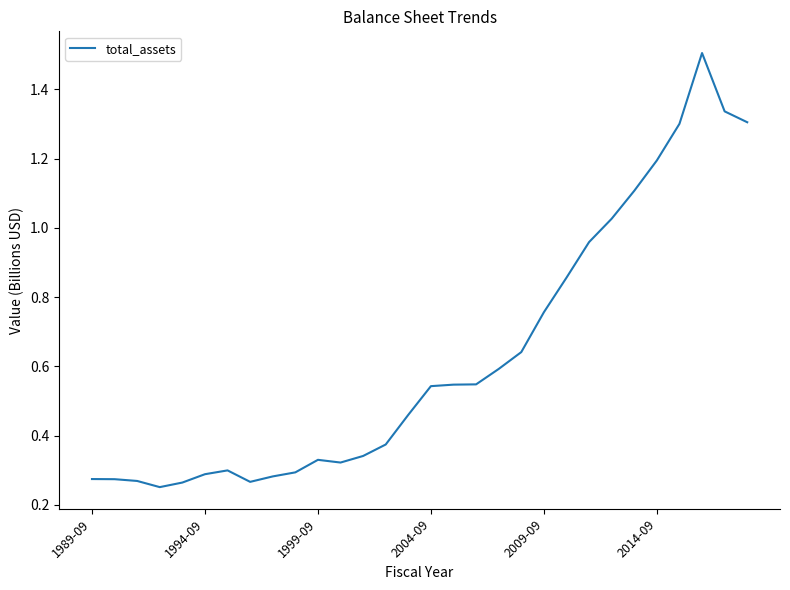

What is the sum of all values?

18.8